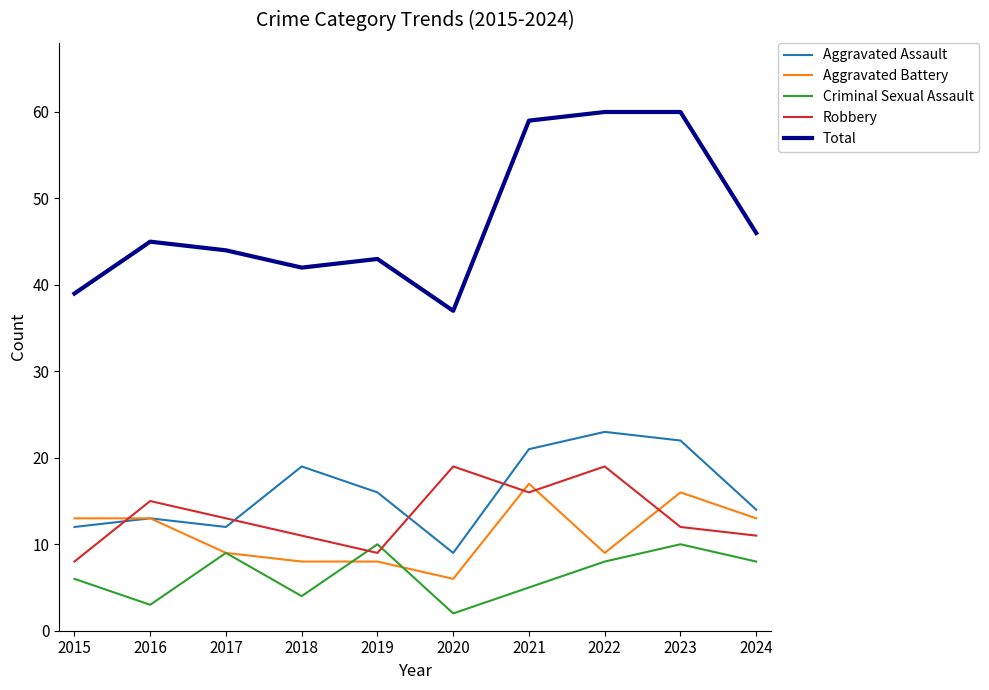

What value does the Aggravated Assault series have at 2021?

21